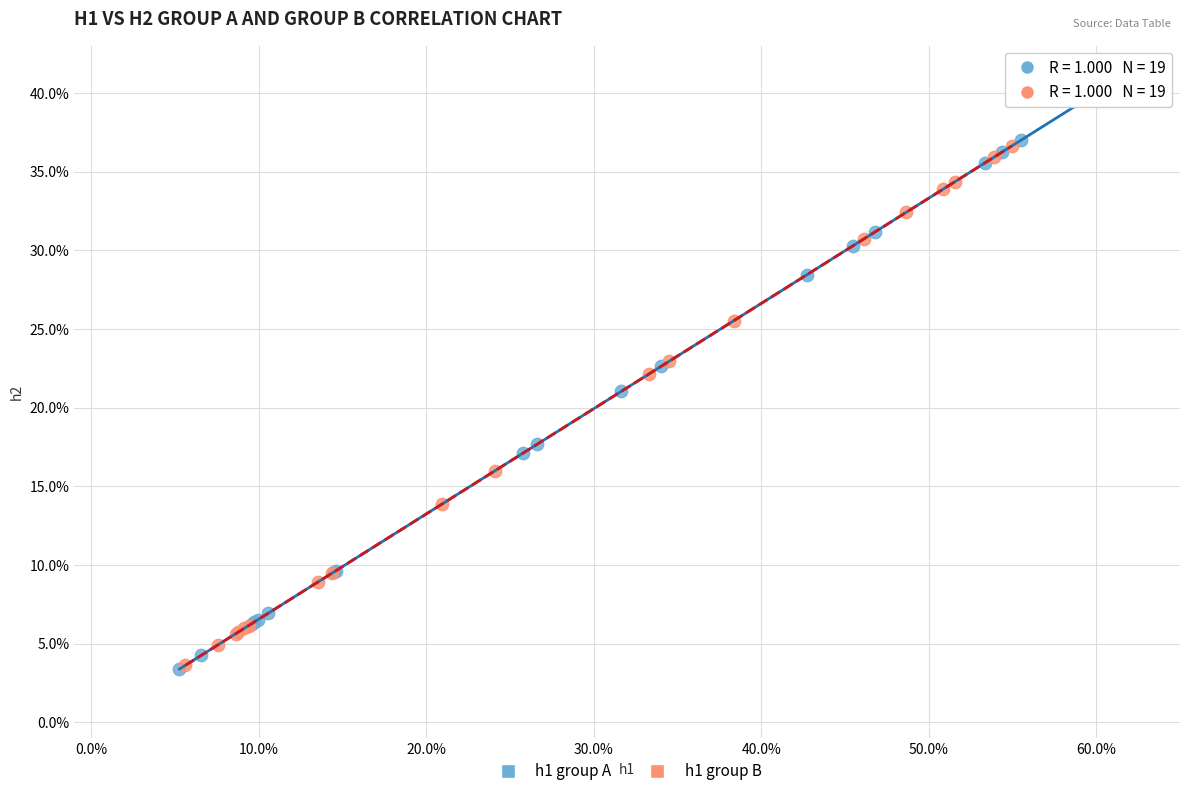

Which series has the widest spread of Y values?

h1 group A